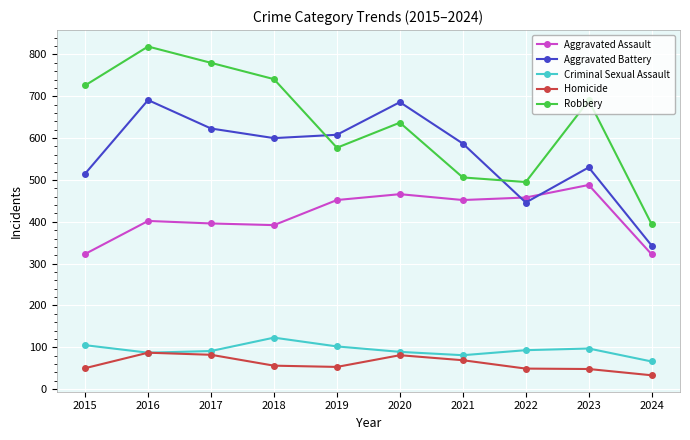

What is the value of the Robbery point at the 4th from the left?

741